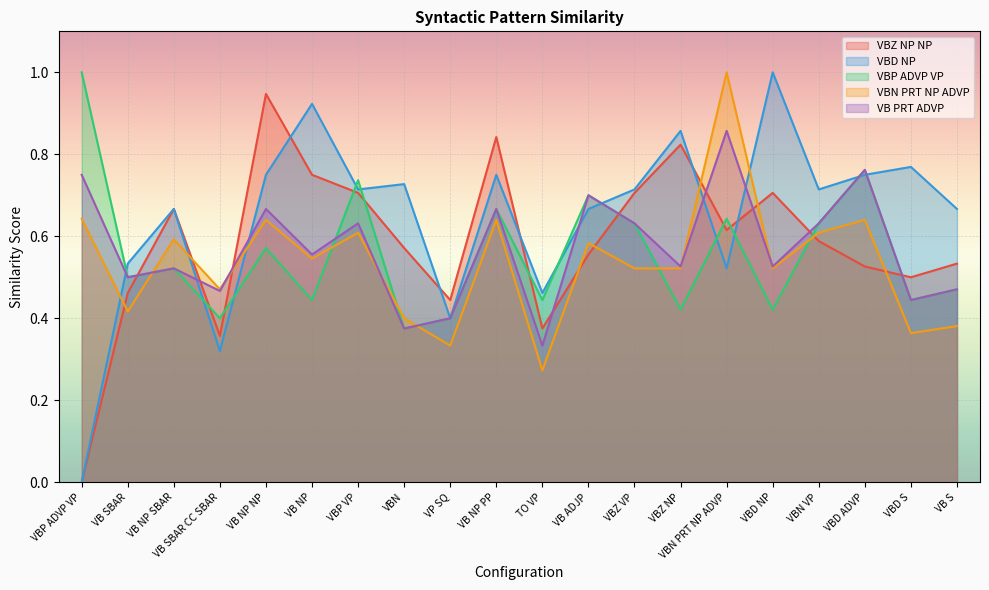

How many values in VBD NP are above zero?

19